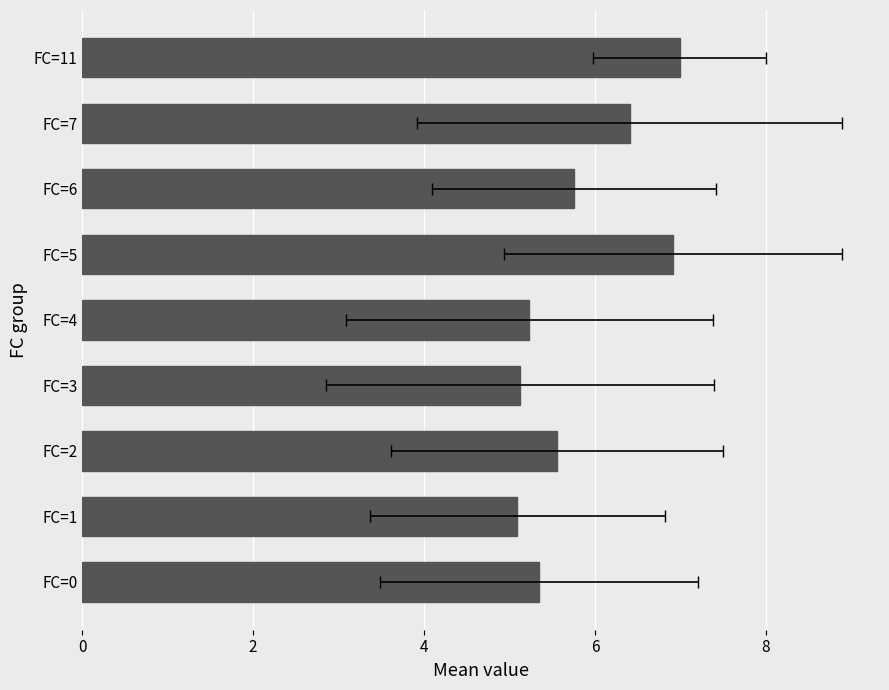

What is the greatest value displayed?

7.0